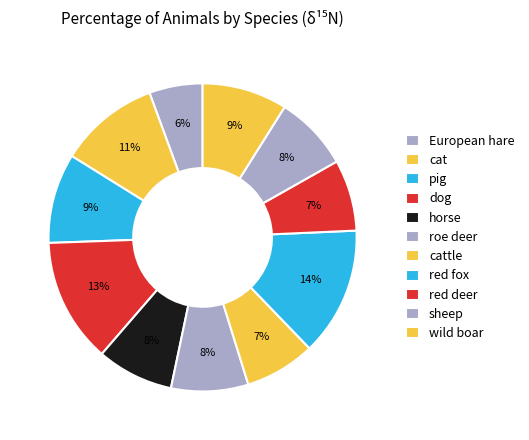

How many segments does this pie chart have?

11